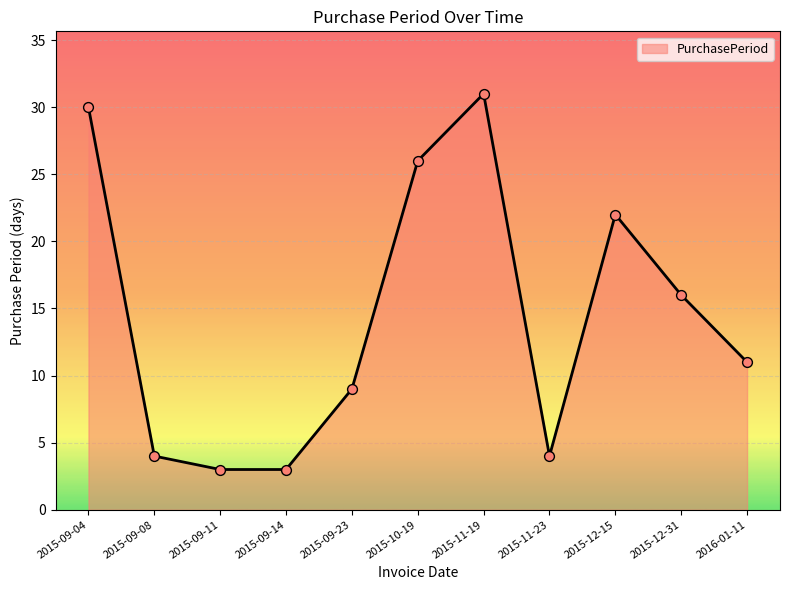

What is the ratio of the value at 2015-10-19 to the value at 2015-09-14?

8.7